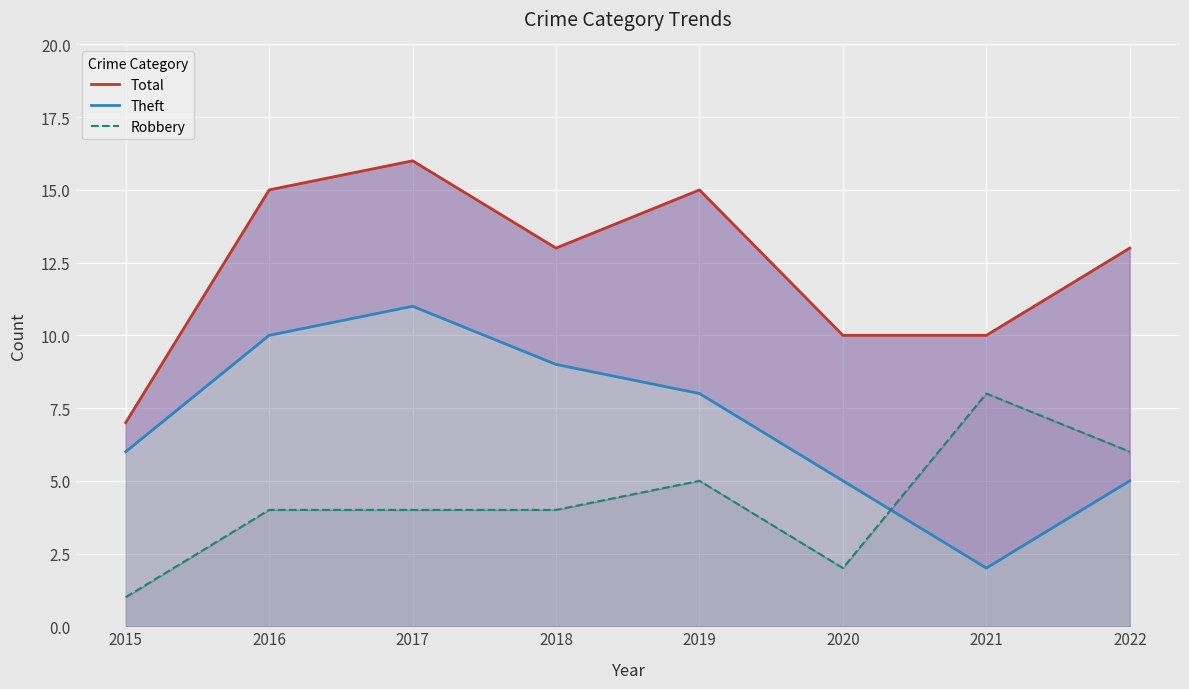

What is the difference between the highest and lowest values at 2015?

6